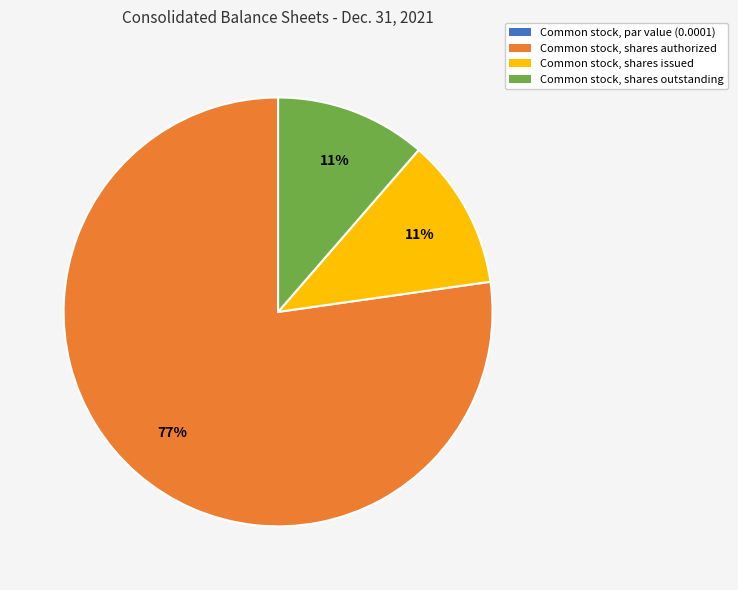

To the nearest percent, what percentage of the pie is Common stock, shares issued?

11%